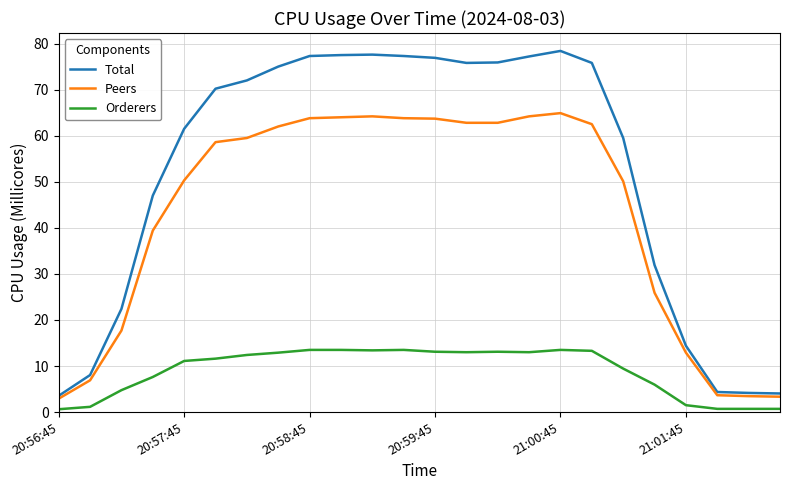

What is the maximum value for Orderers?

13.5